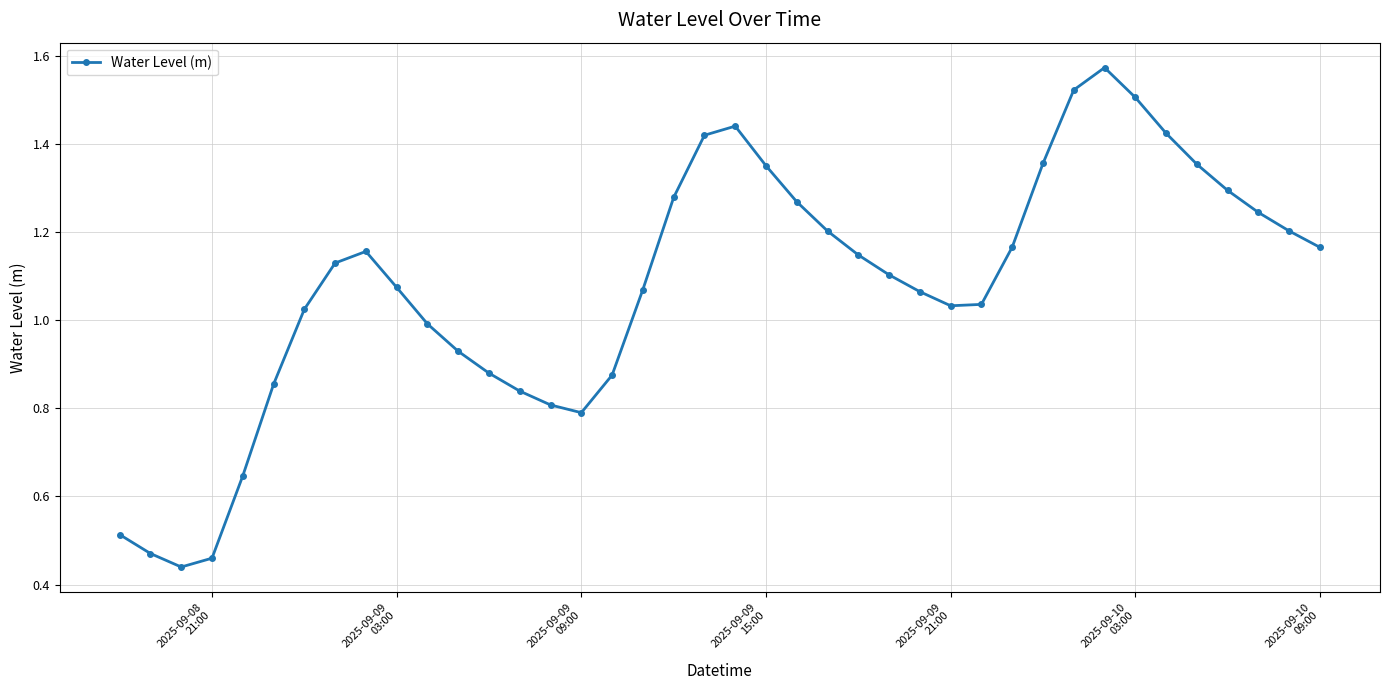

True or false: there are more than 1 points higher than both neighbors.

True